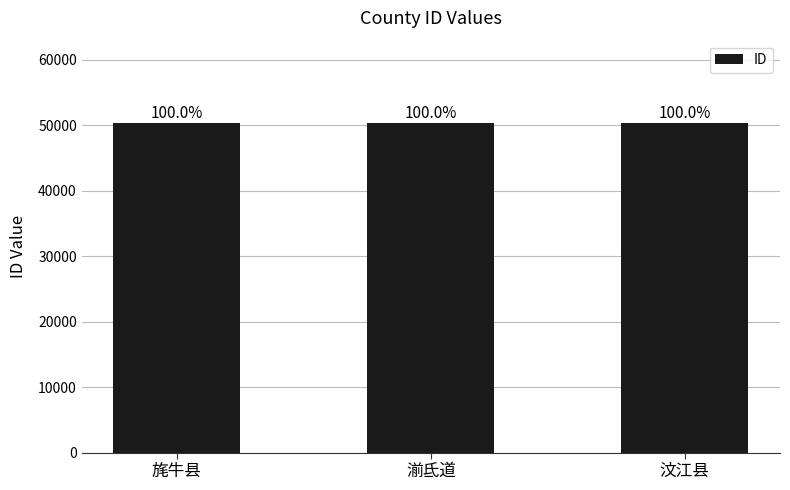

Reading left to right, transcribe all the data shown in this chart.

旄牛县=50310	湔氐道=50312	汶江县=50313